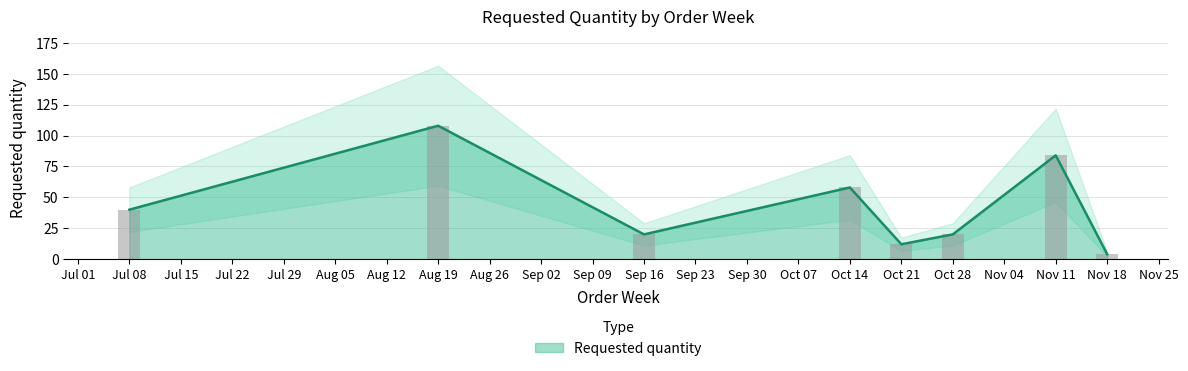

The Requested quantity series shows 26 at Oct 28. True or false?

False